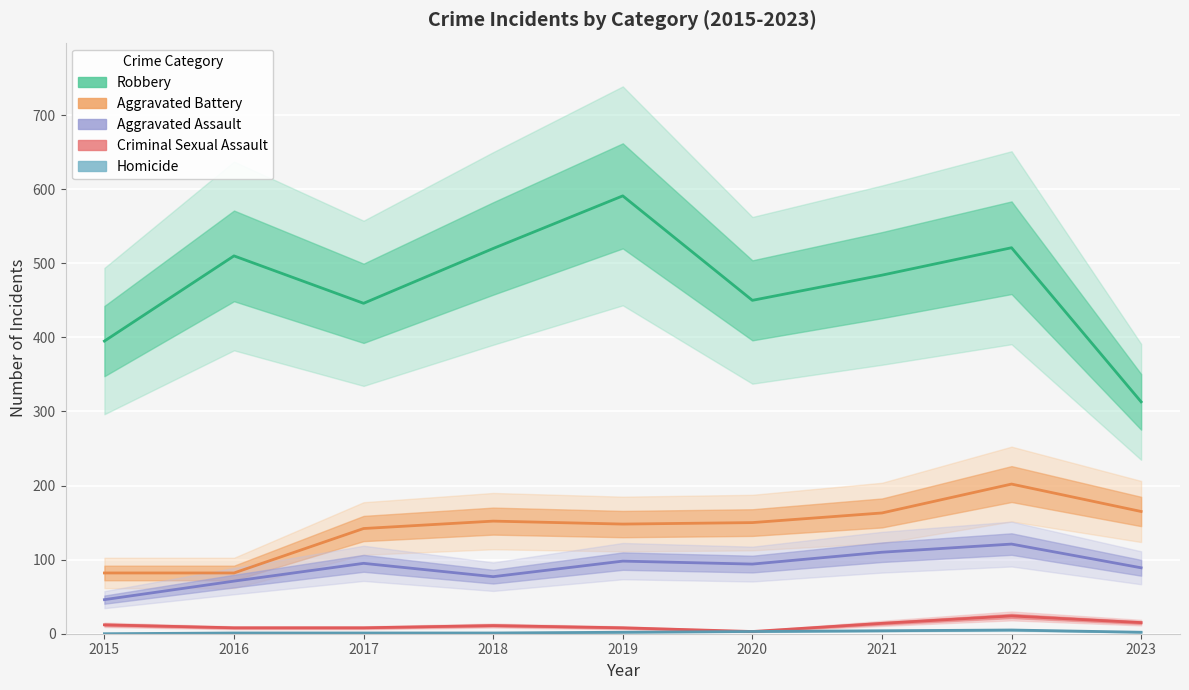

Reading right to left, list all the values displayed in this chart.

Robbery: 2023=313	2022=521	2021=484	2020=450	2019=591	2018=520	2017=446	2016=510	2015=395
Aggravated Battery: 2023=165	2022=202	2021=163	2020=150	2019=148	2018=152	2017=142	2016=82	2015=82
Aggravated Assault: 2023=89	2022=121	2021=110	2020=94	2019=98	2018=77	2017=95	2016=71	2015=46
Criminal Sexual Assault: 2023=15	2022=24	2021=14	2020=3	2019=8	2018=11	2017=8	2016=8	2015=12
Homicide: 2023=2	2022=5	2021=4	2020=3	2019=2	2018=1	2017=1	2016=1	2015=0